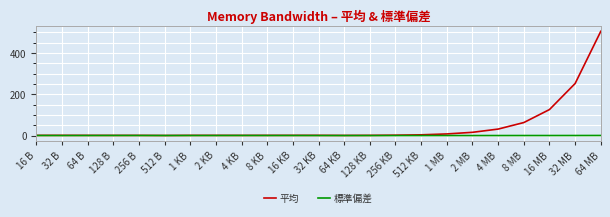

List the series in order of their overall mean, highest first.

平均, 標準偏差